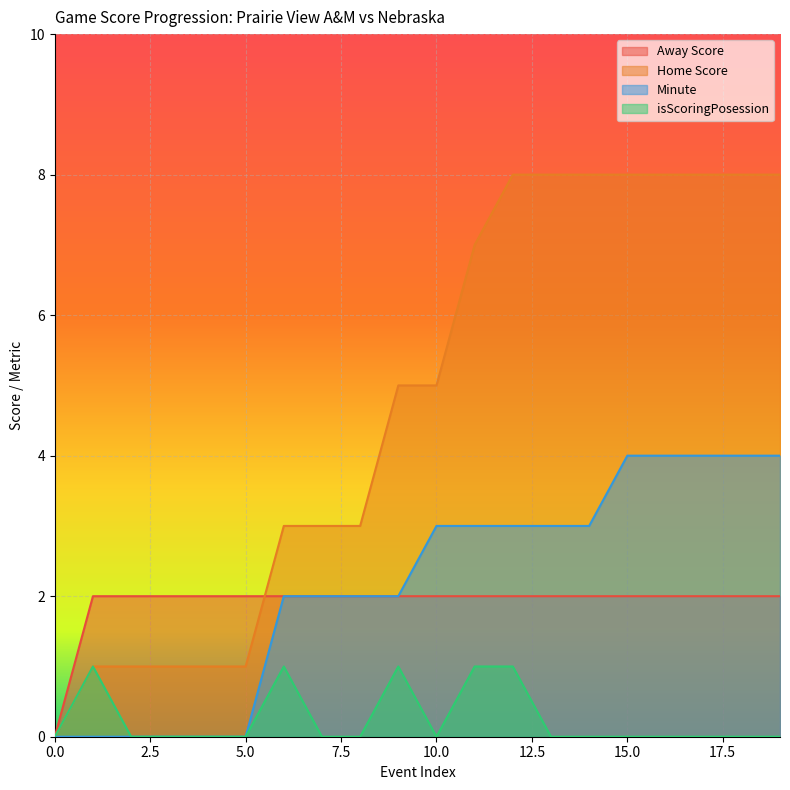

What is the spread (max minus min) of values at 10.0?

5